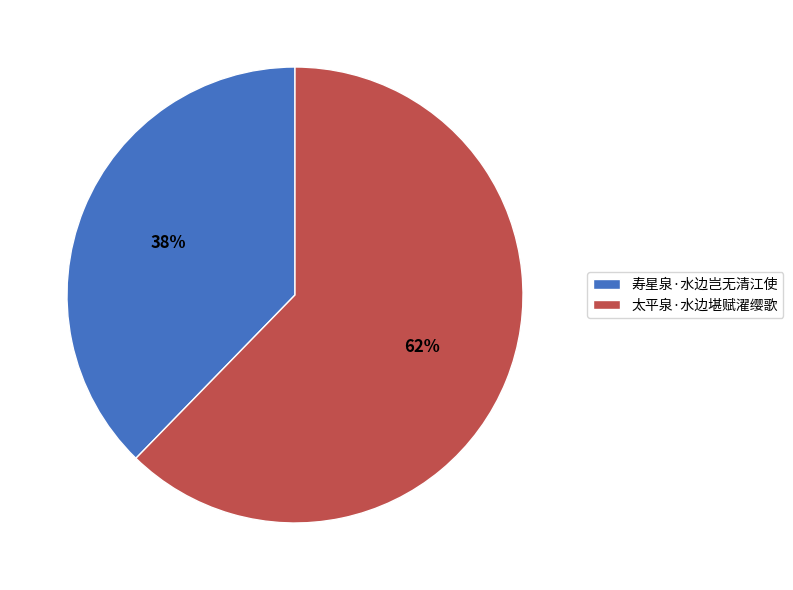

The 太平泉·水边堪赋濯缨歌 slice represents 62% of the pie. True or false?

True